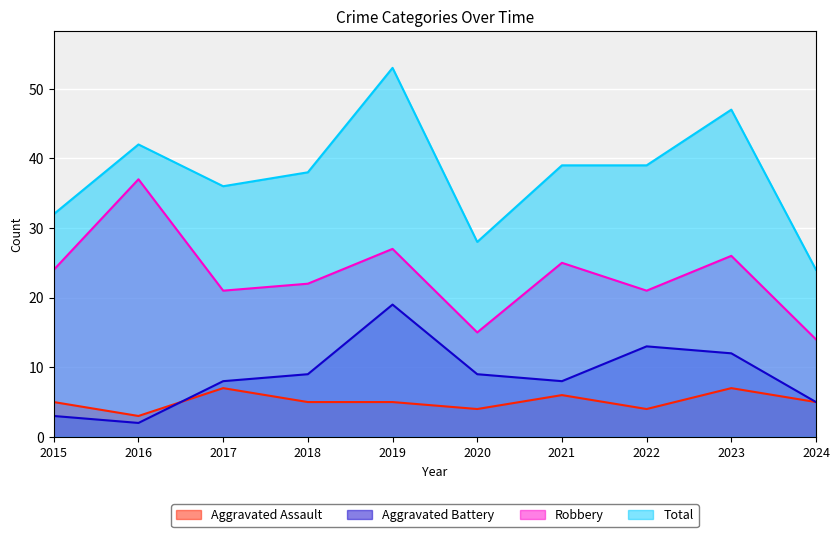

List the labels in order of Aggravated Battery value, largest first.

2019, 2022, 2023, 2018, 2020, 2017, 2021, 2024, 2015, 2016